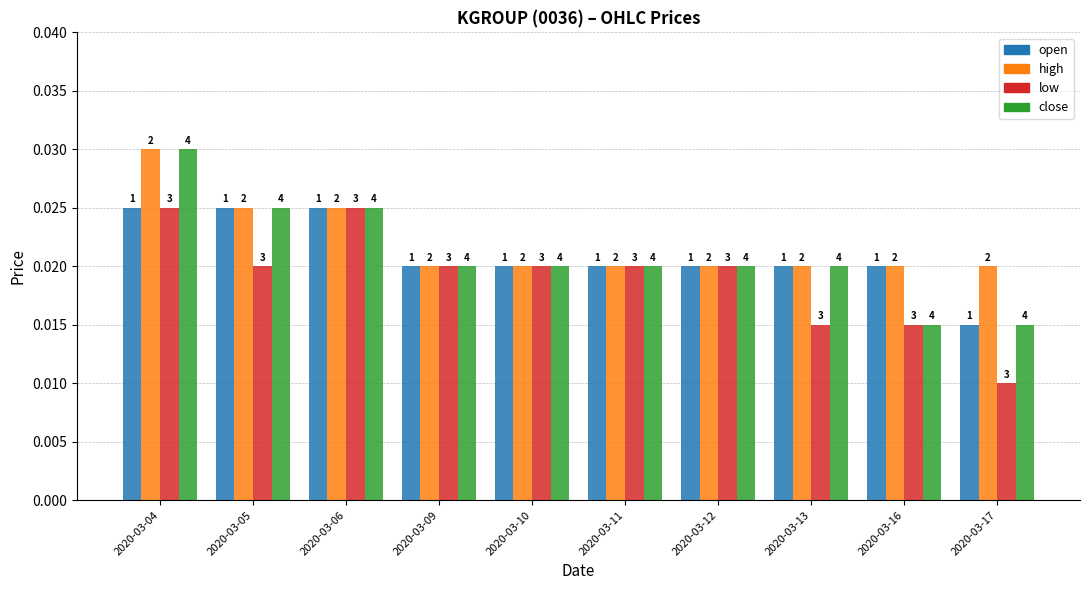

What are all the series names shown in the legend?

open, high, low, close